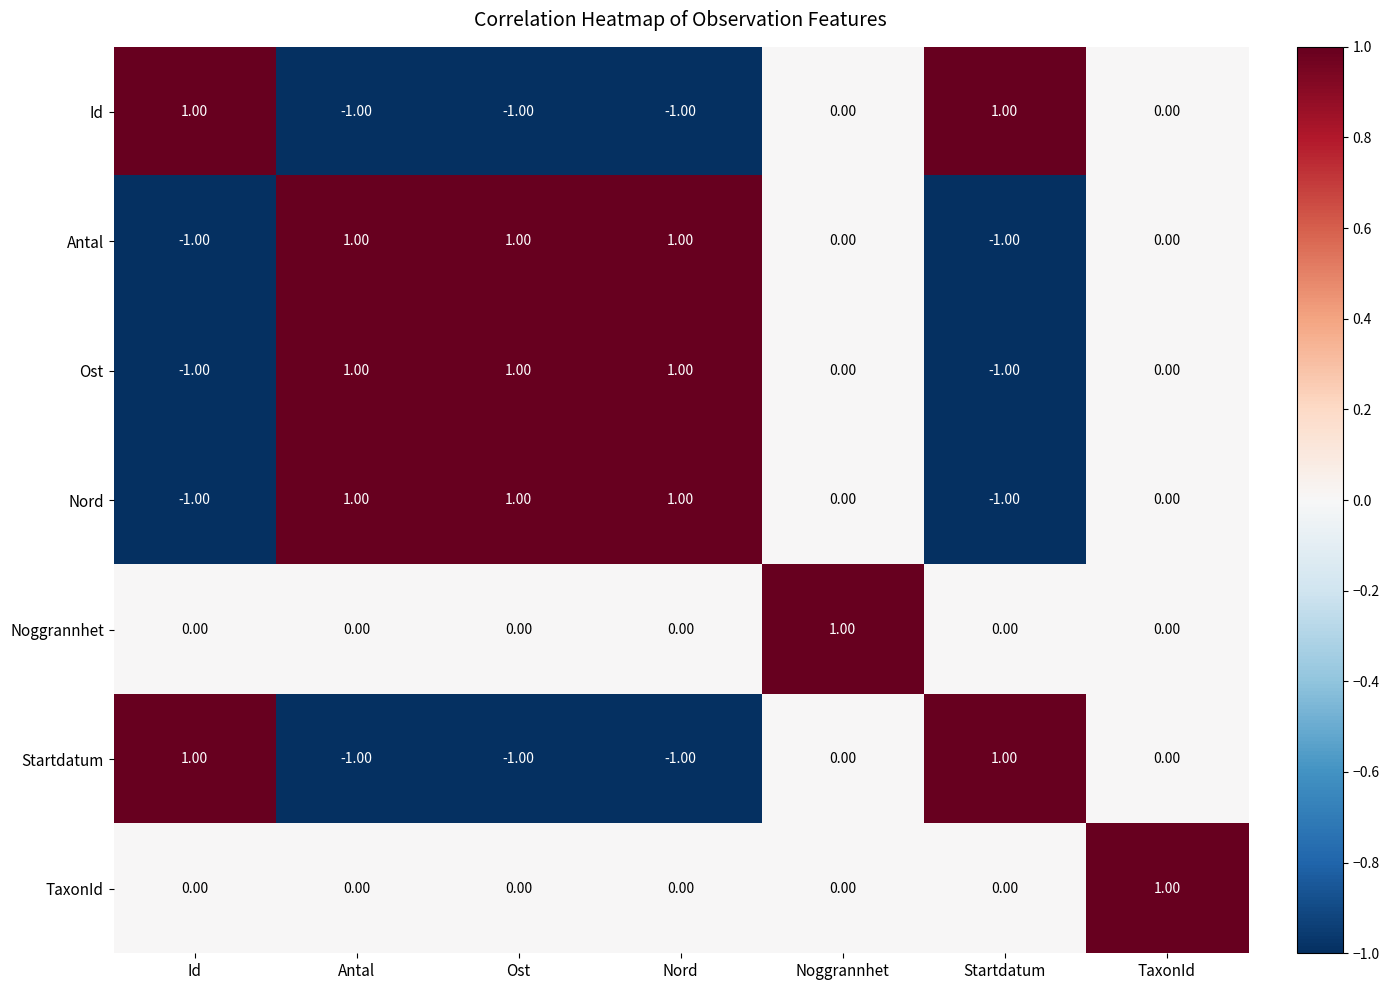

At how many categories does at least one series exceed 0?

7